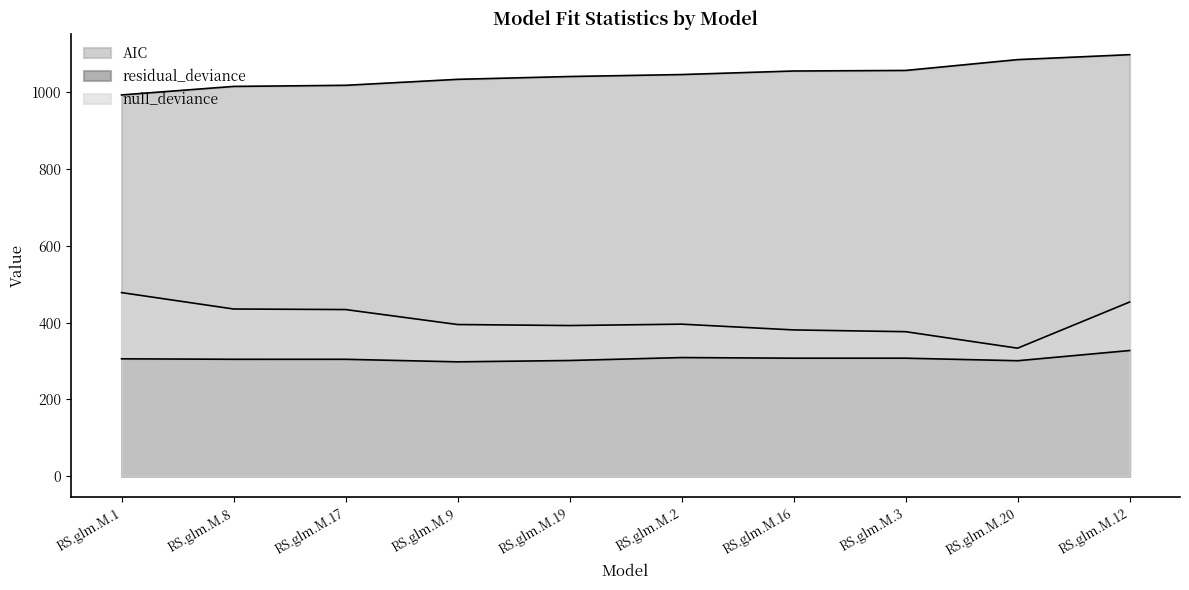

Between RS.glm.M.2 and RS.glm.M.12, which series saw the biggest shift?

null_deviance